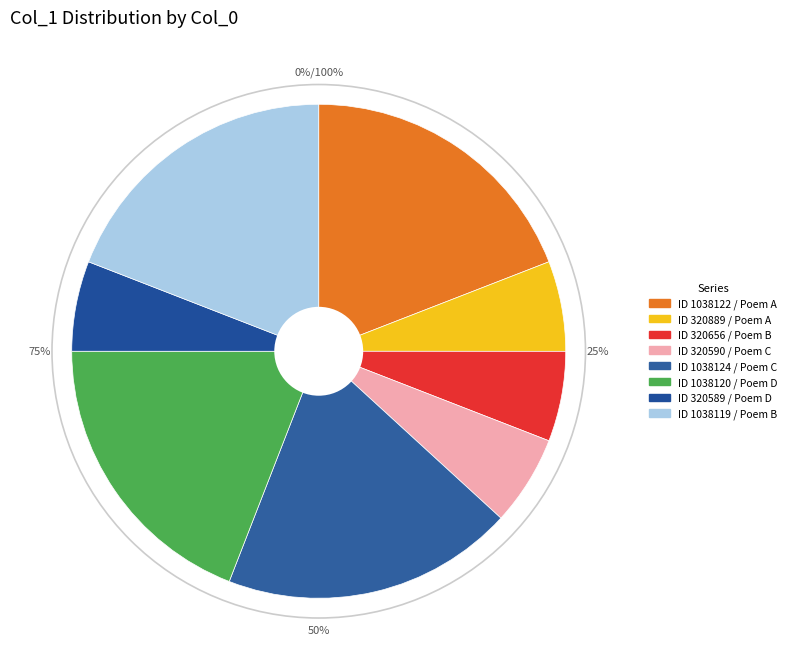

Is 雪中枢密蔡谏议借示范宽雪景图 (320656) the majority of the pie?

No